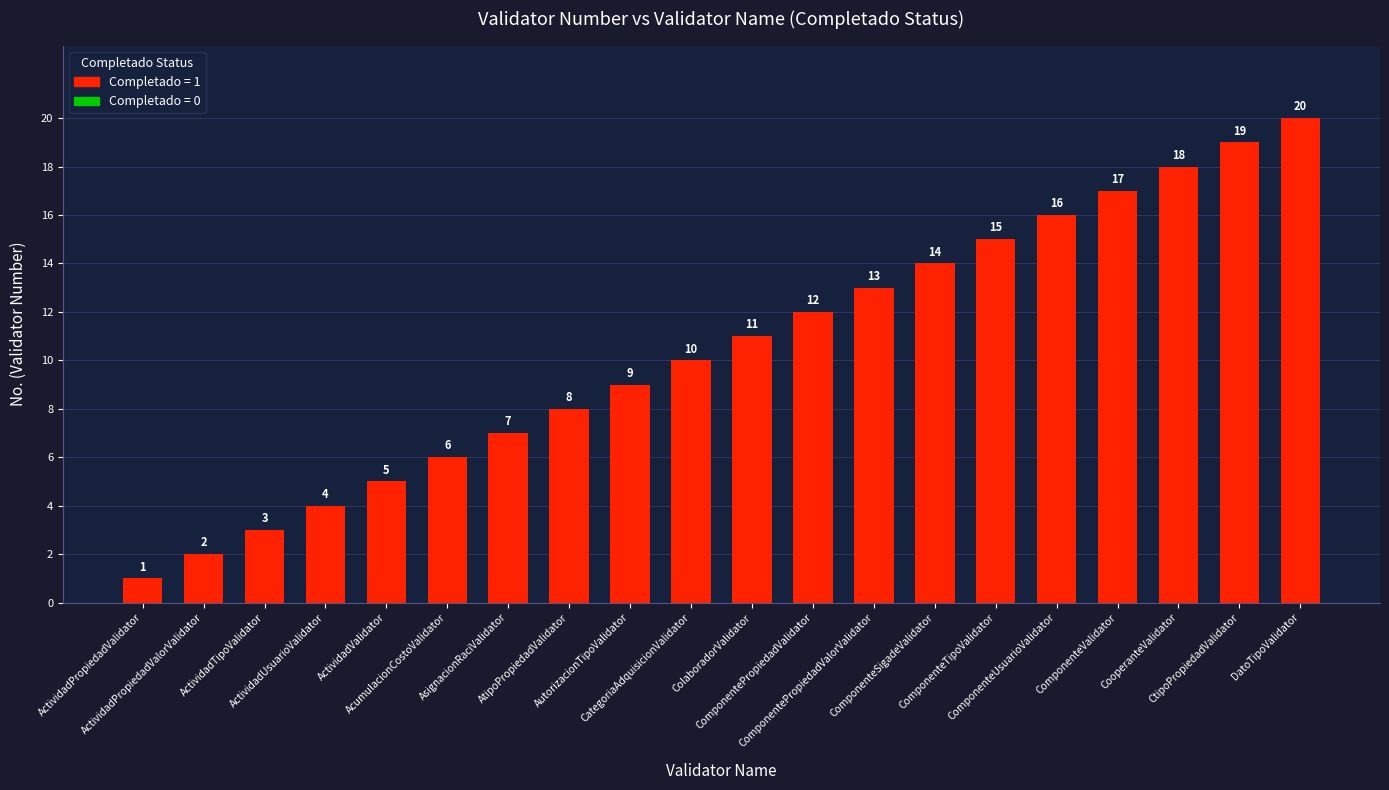

What is the minimum value shown in the chart?

1